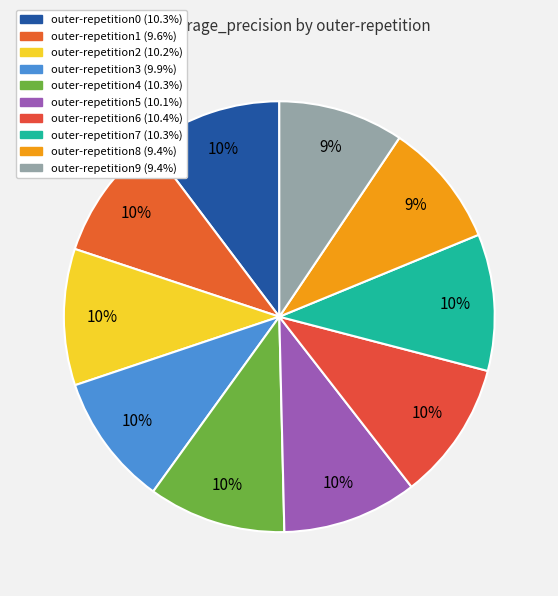

Do outer-repetition5 and outer-repetition7 together represent more than half of the pie?

No